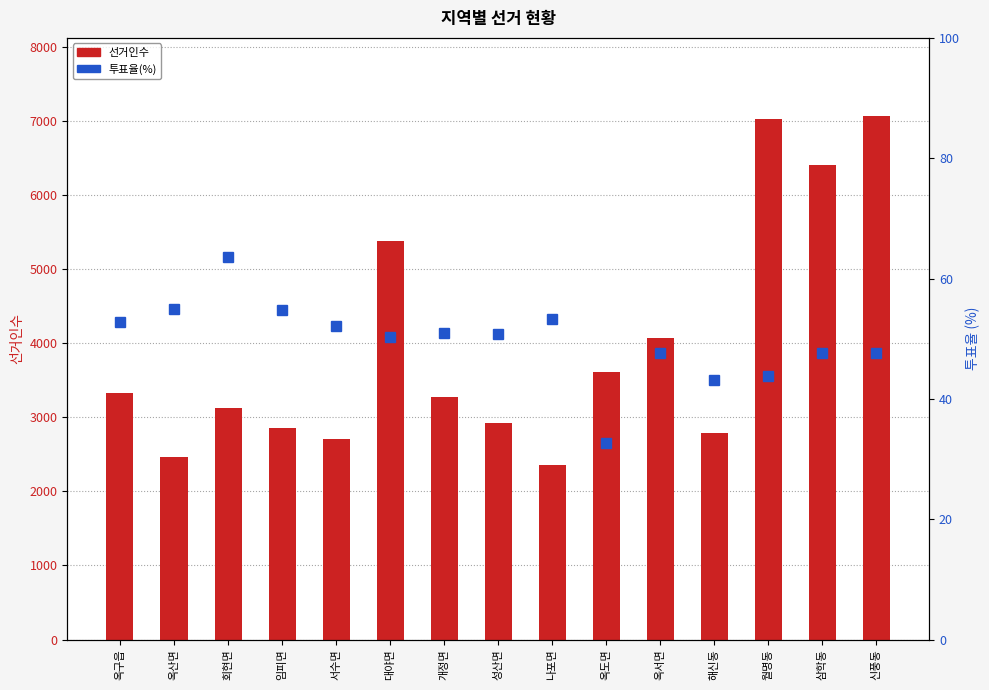

The value of 투표율(%) at 임피면 is 25.1. True or false?

False